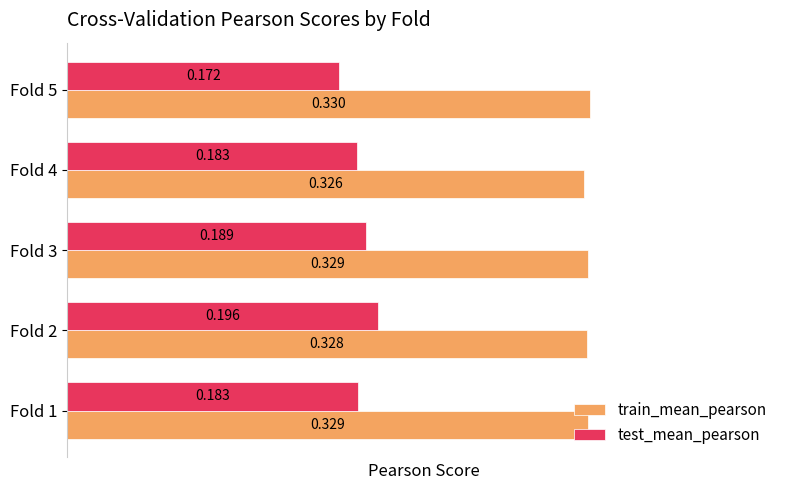

At Fold 2, list the series in order from smallest to largest.

test_mean_pearson, train_mean_pearson